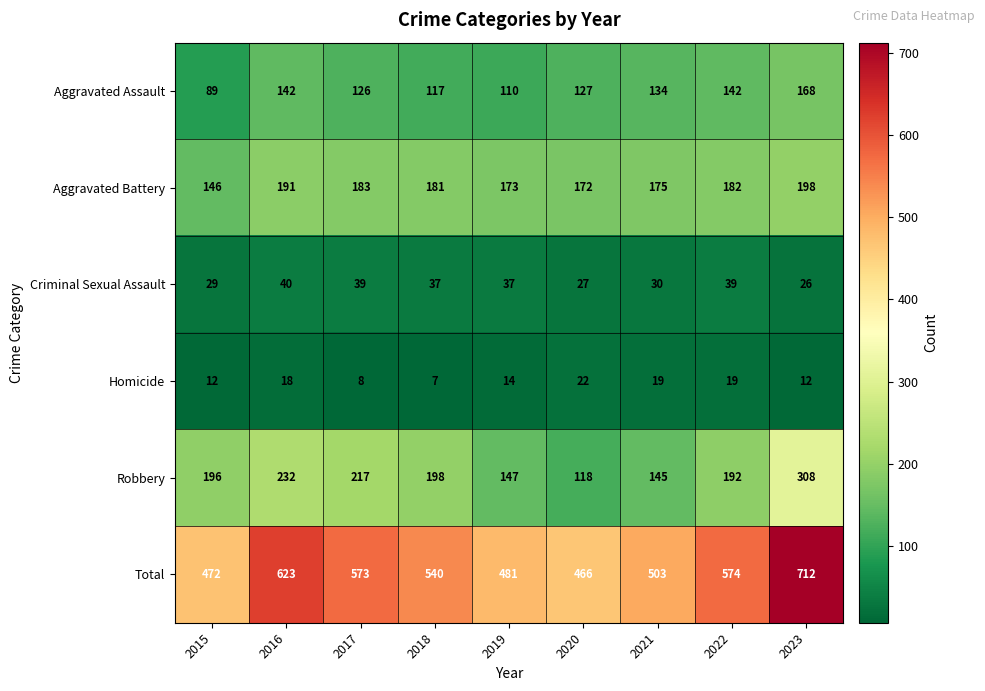

Count the number of data series in this chart.

6